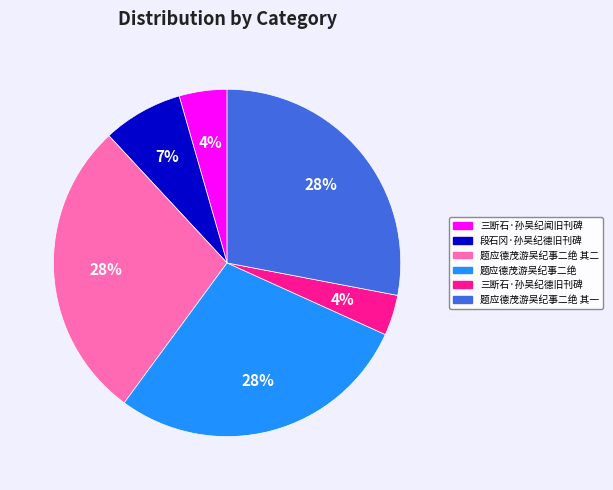

Count the number of slices in the pie.

6